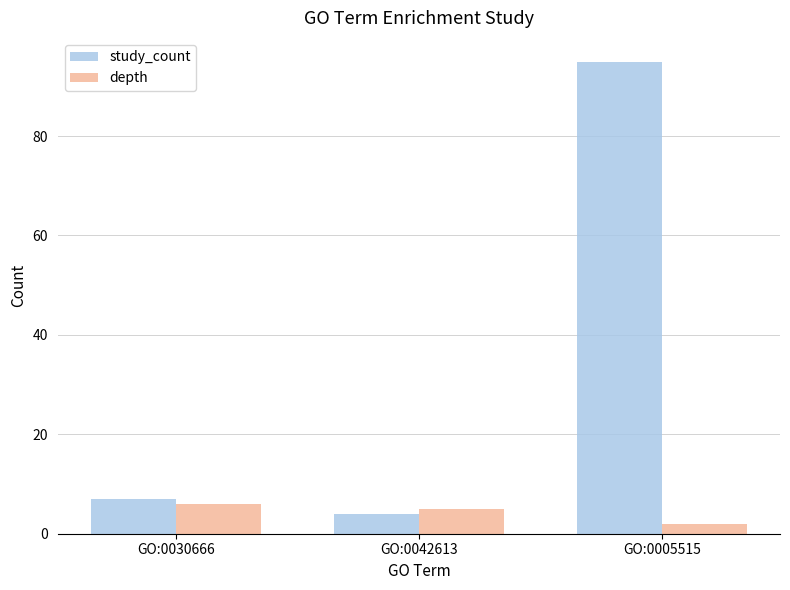

Where is study_count nearest to the value 49?

GO:0030666